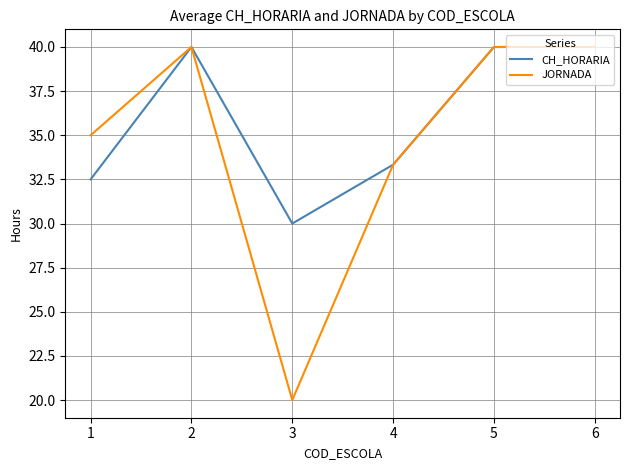

What are all the series names shown in the legend?

CH_HORARIA, JORNADA